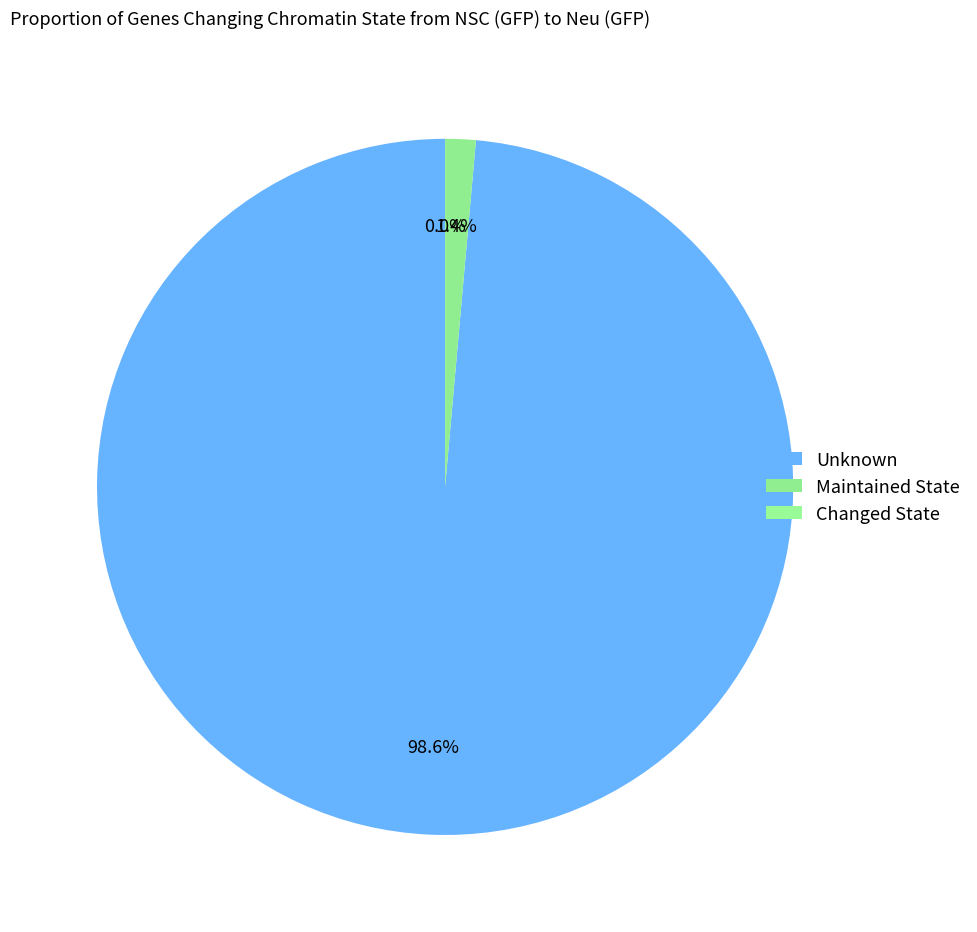

How many segments does this pie chart have?

3